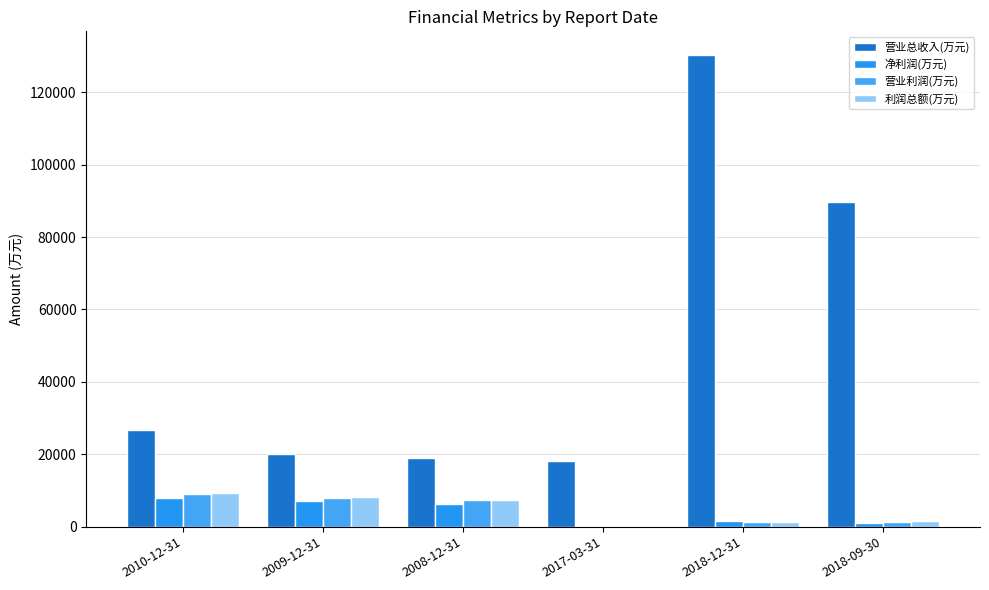

What is the label of the 6th bar from the left?

2018-09-30